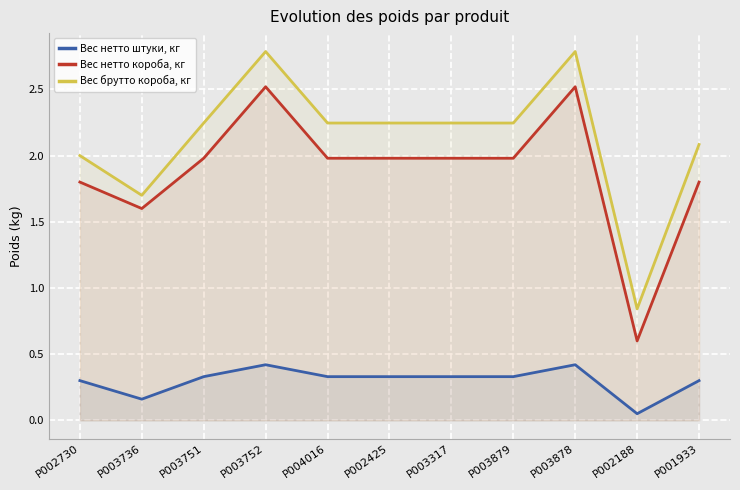

At which category does Вес нетто штуки, кг reach its first local peak?

P003752